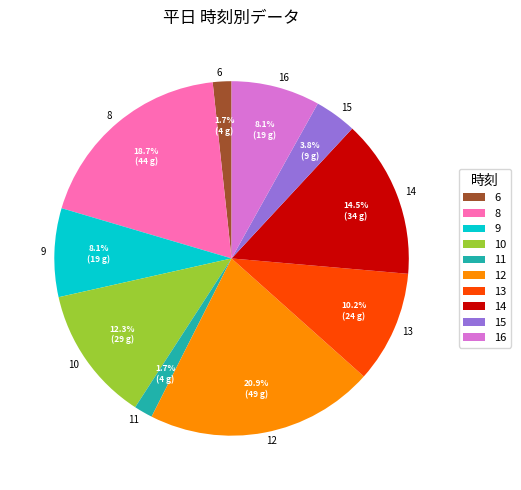

Between 15 and 14, which is larger?

14